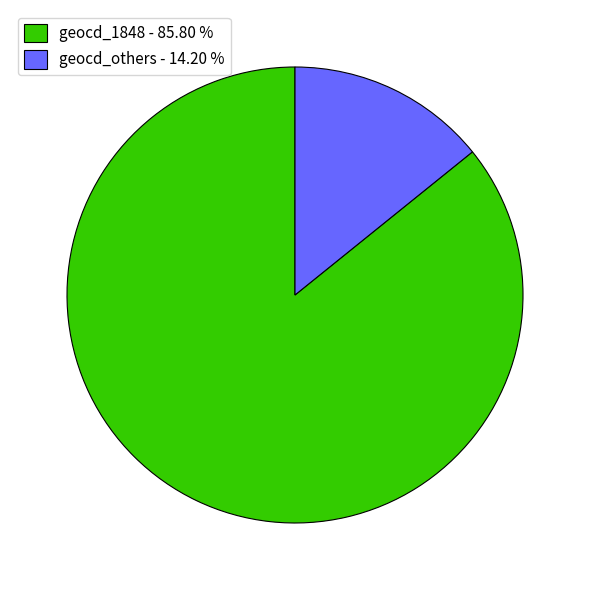

What is the ratio of the value at geocd_1848 - 85.80 % to the value at geocd_others - 14.20 %?

6.0